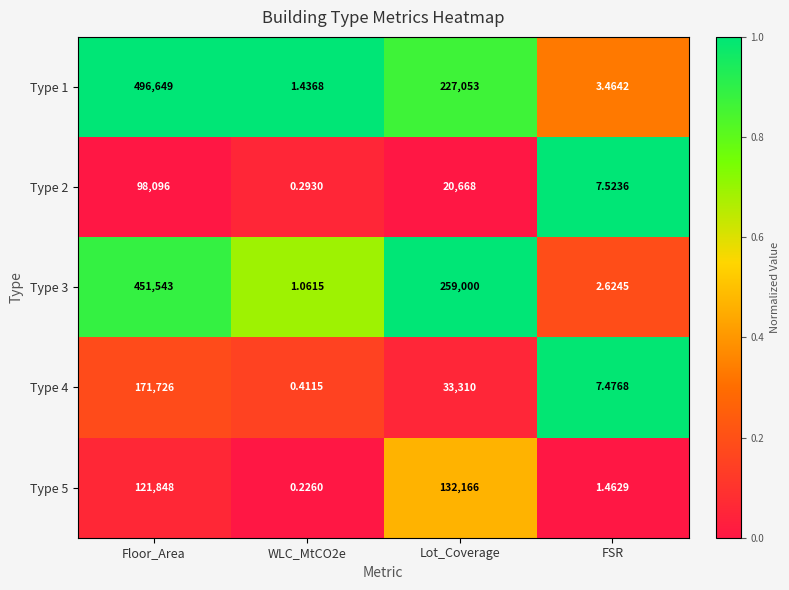

At which label is Type 4 closest to 85863?

Lot_Coverage